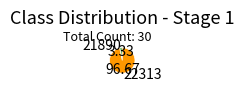

Rank the categories by value from highest to lowest.

22313, 21890